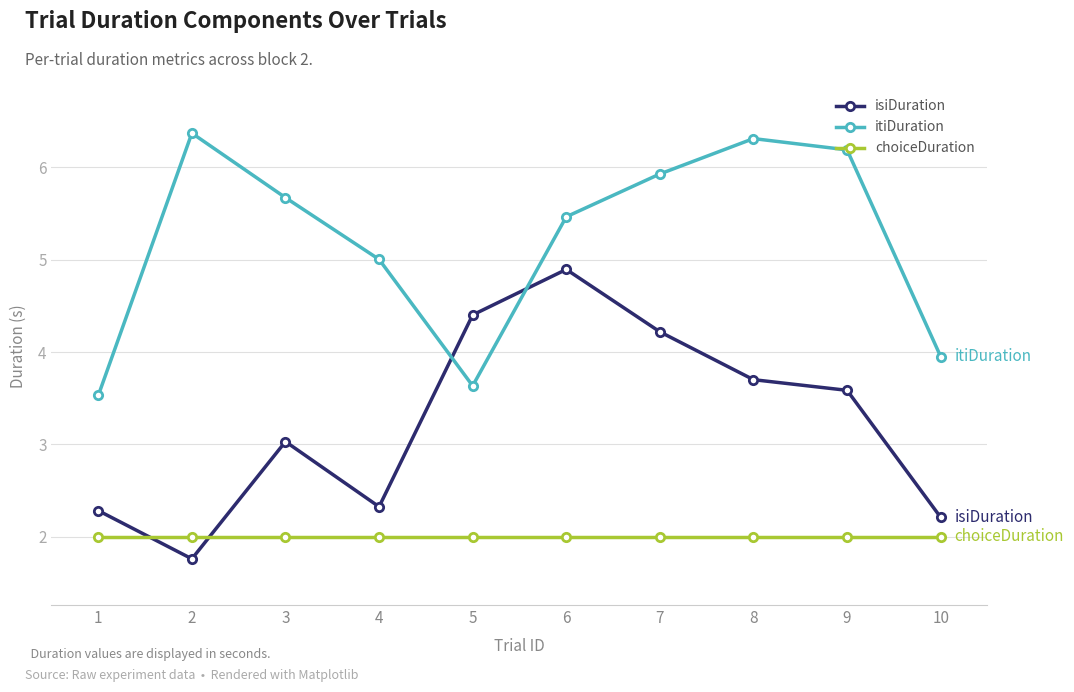

Between which two adjacent categories do choiceDuration and isiDuration first intersect?

1 and 2